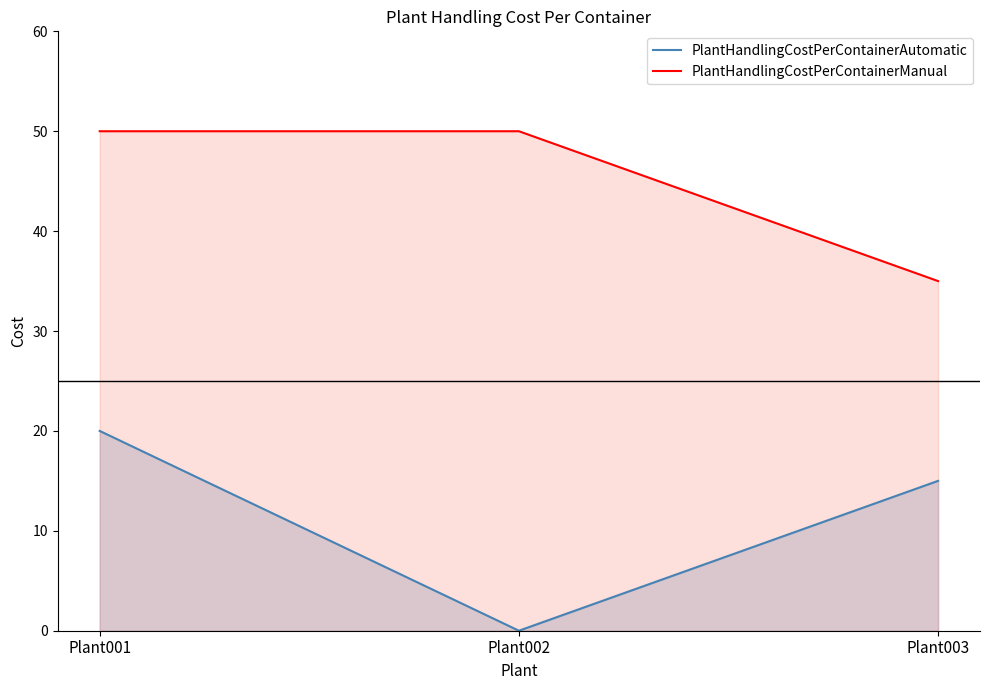

Which series has the largest total across all categories?

PlantHandlingCostPerContainerManual